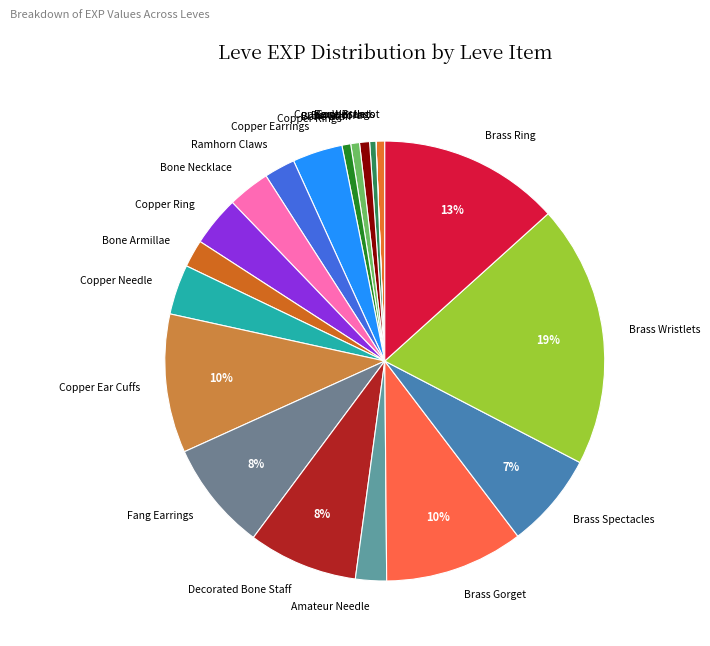

What percentage is the Brass Gorget slice, to the nearest percent?

10%